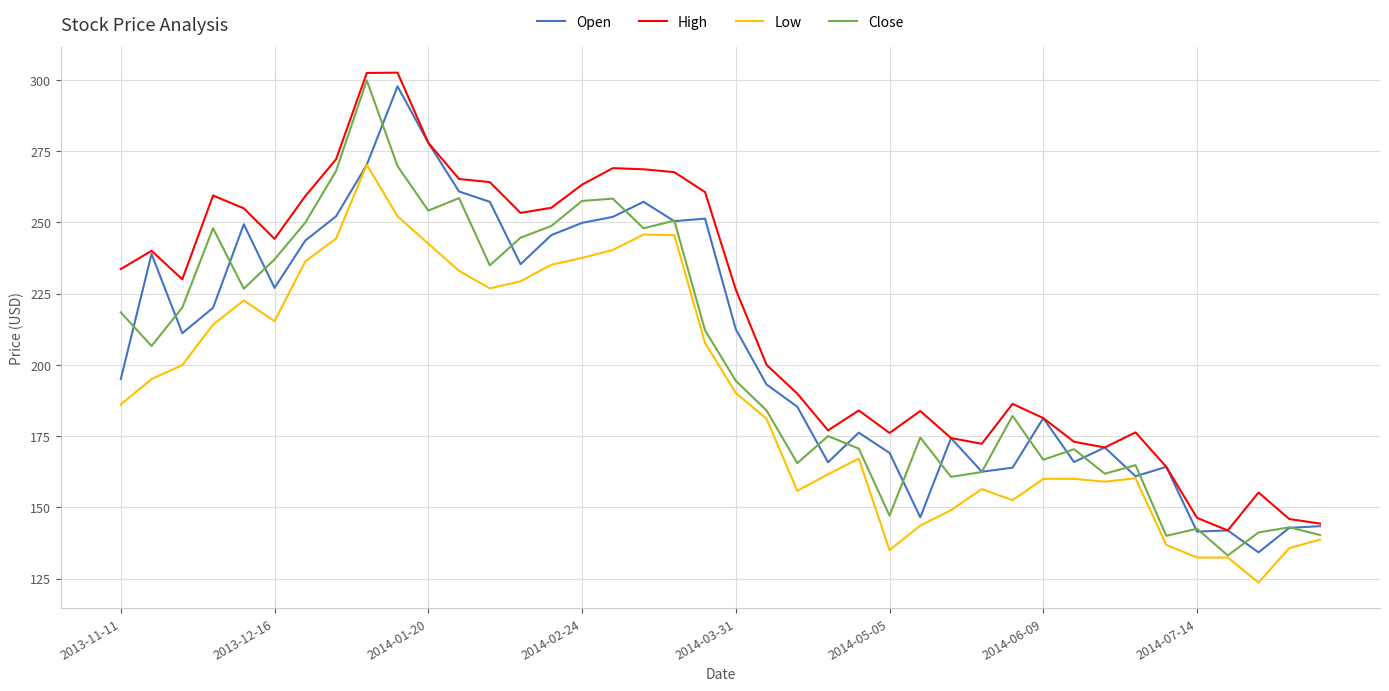

Which series has the largest total across all categories?

High